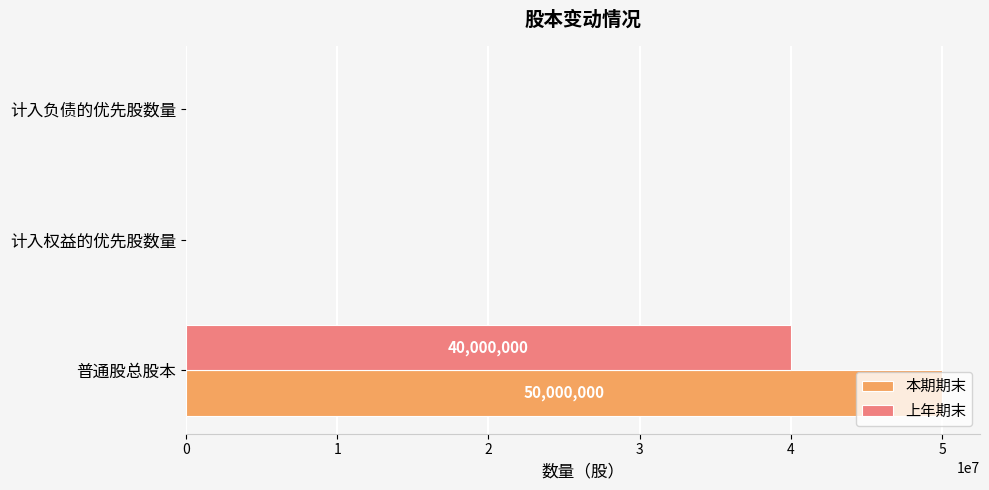

True or false: 上年期末 has a value of 20248466 at 普通股总股本.

False